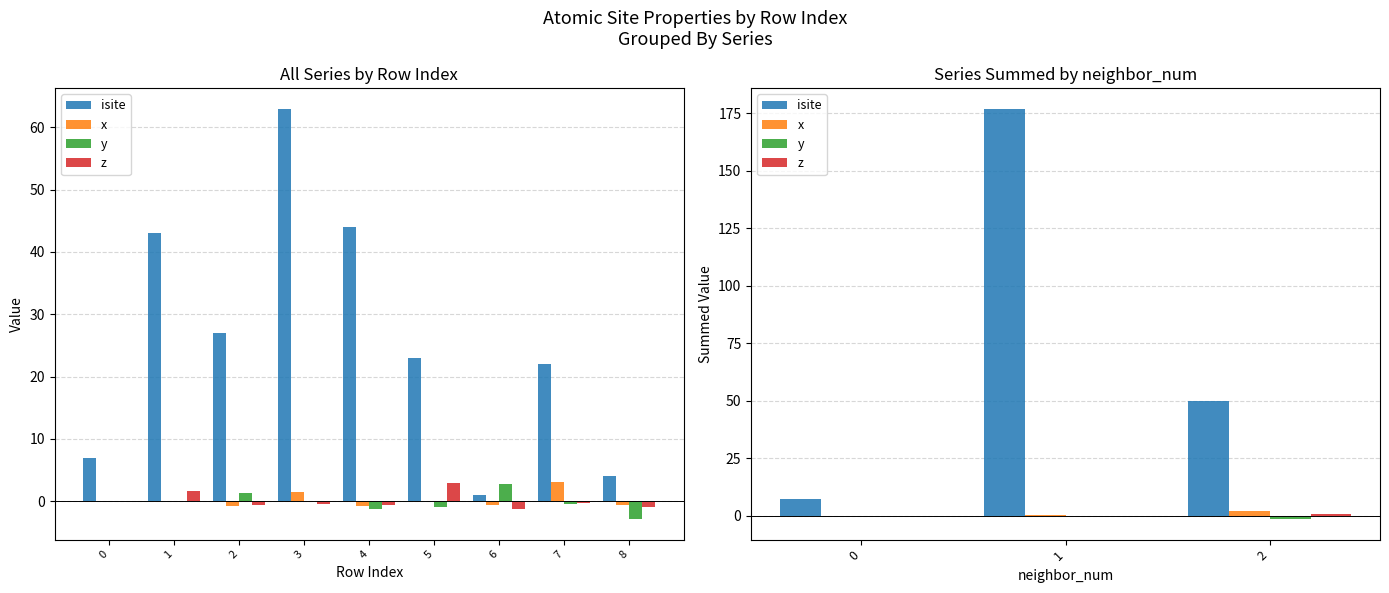

The value of z at 0 is -0.3. True or false?

False